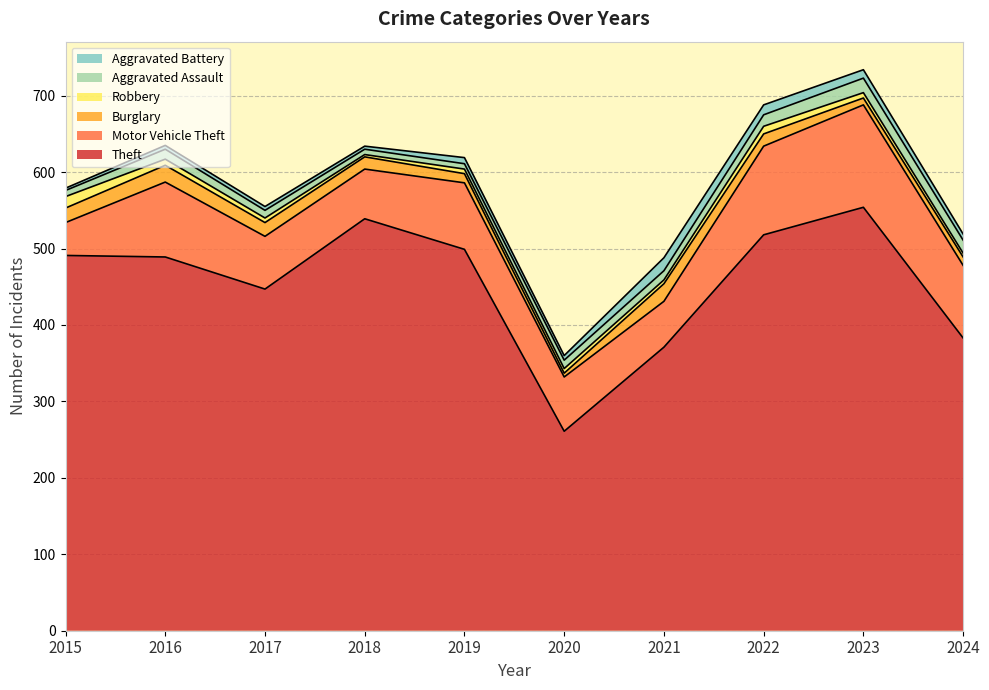

Which has a higher value, 2017 or 2021?

2017